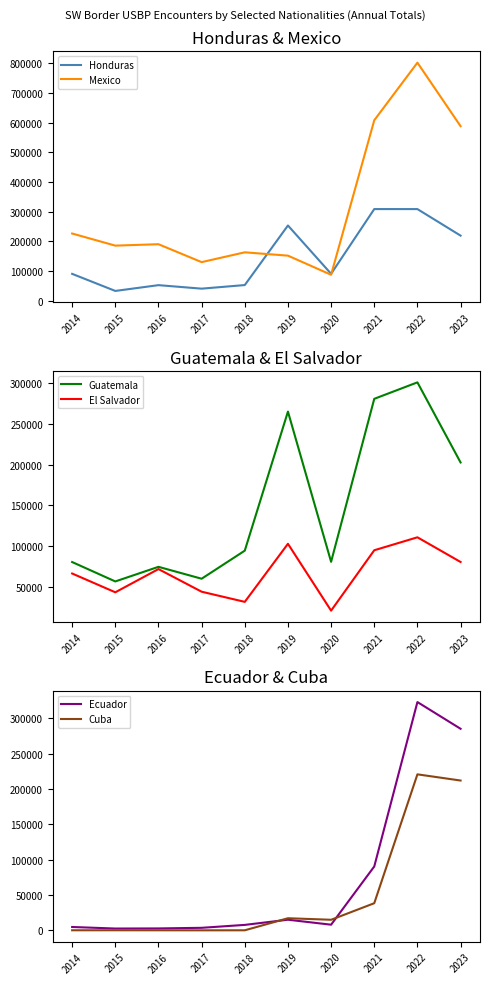

What is the total value across all series at 2022?

2065939